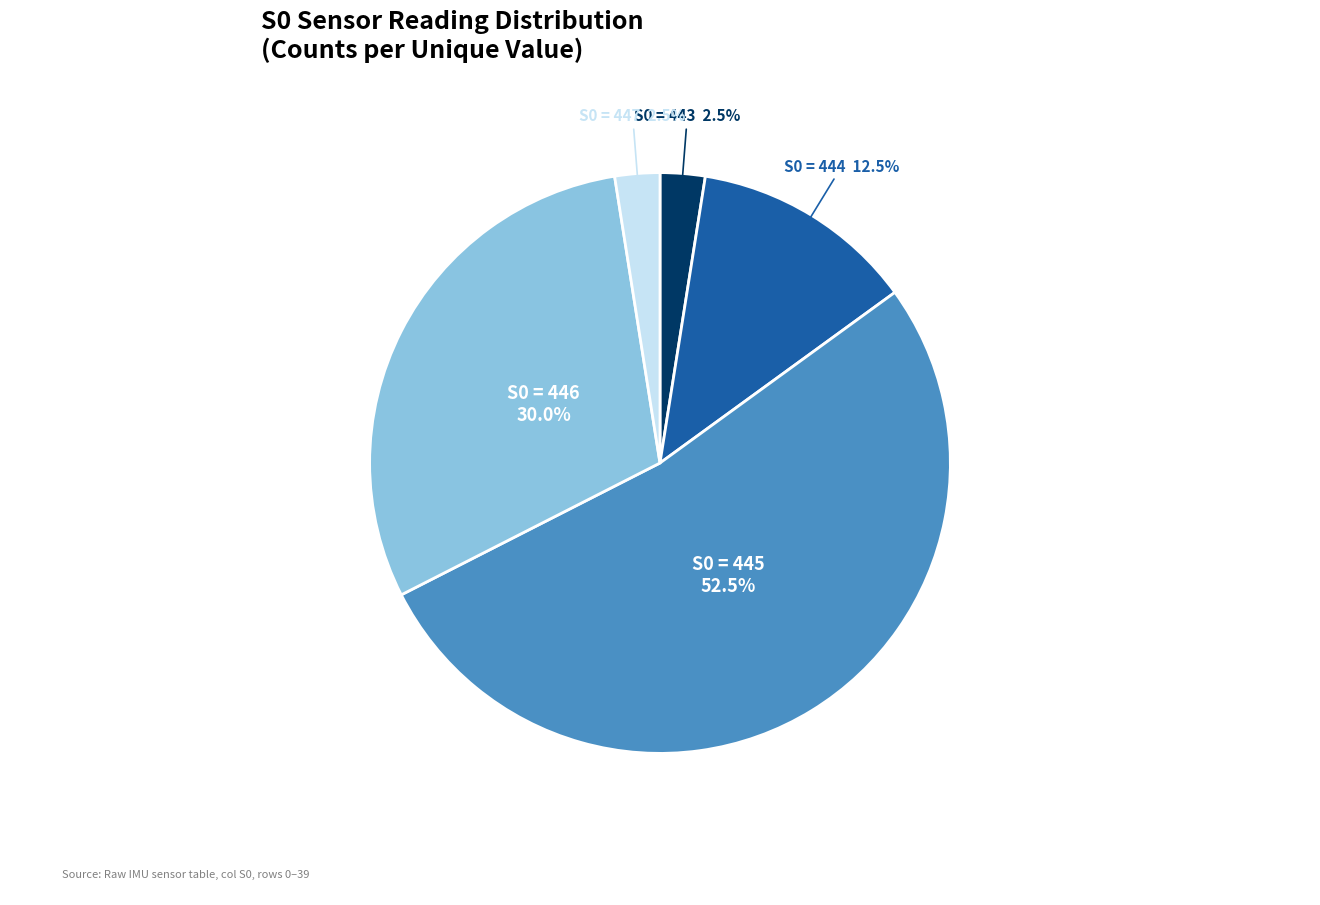

Is there a majority slice in this chart?

Yes